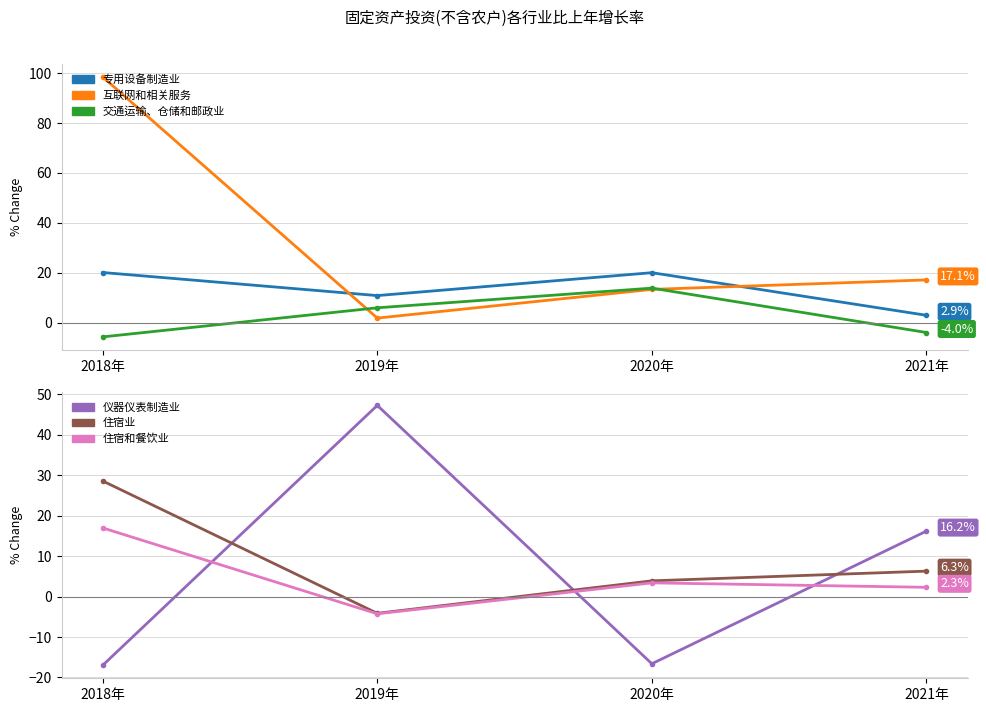

What position from the right is 2020年?

2